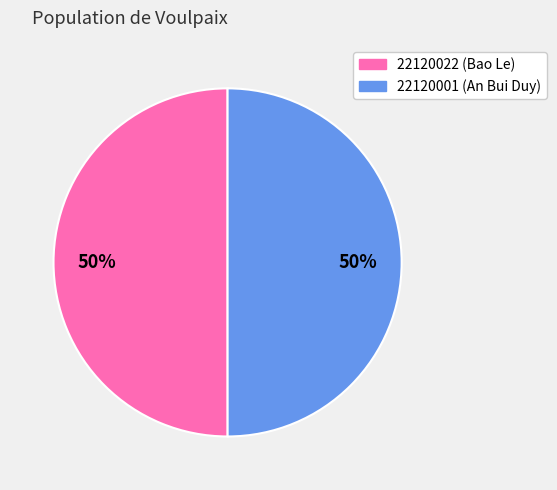

To the nearest percent, what percentage of the pie is 22120022?

50%